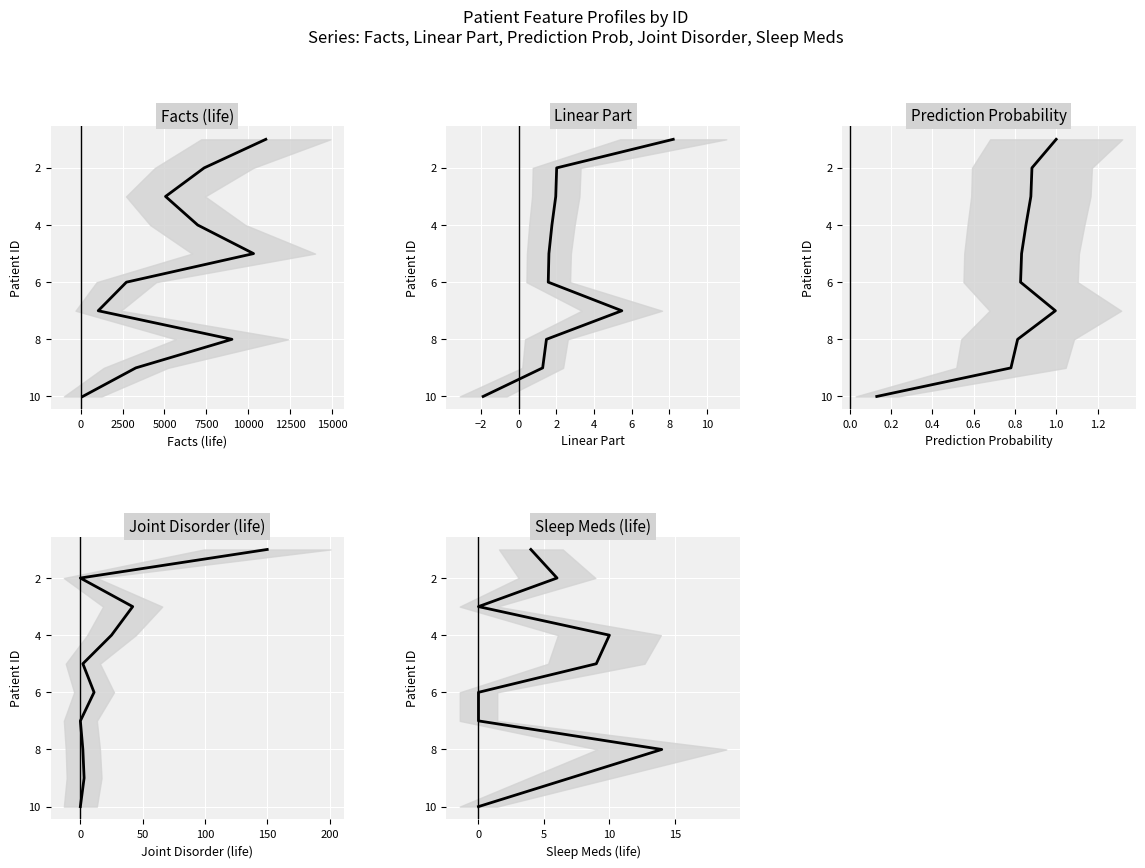

The linear_part series shows 11 at 15000. True or false?

False